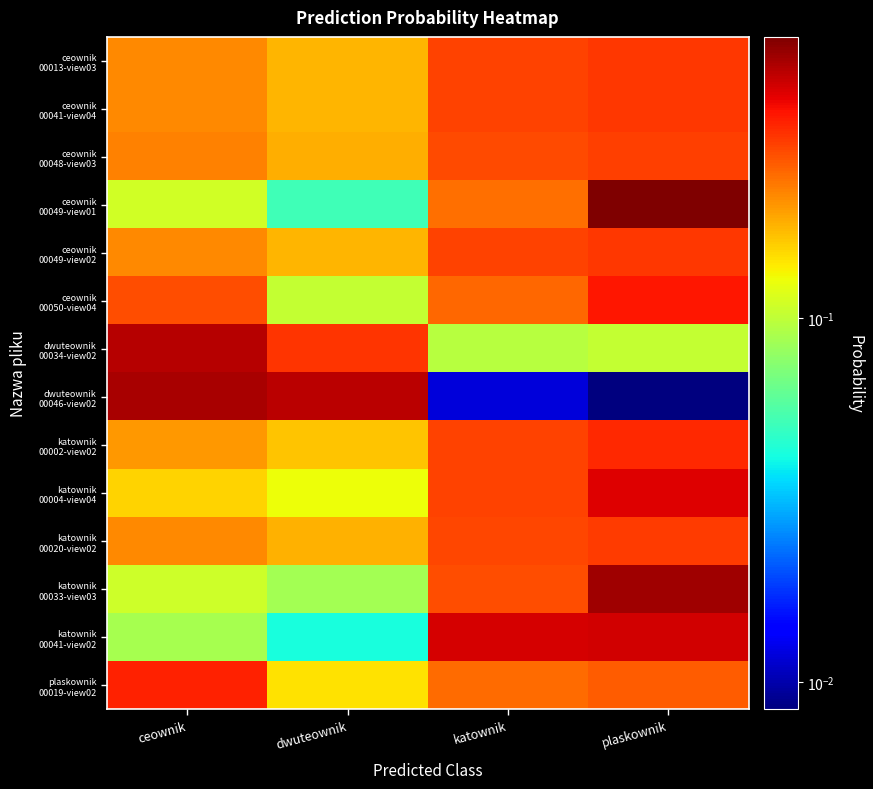

Which has a higher value, ceownik or plaskownik?

plaskownik